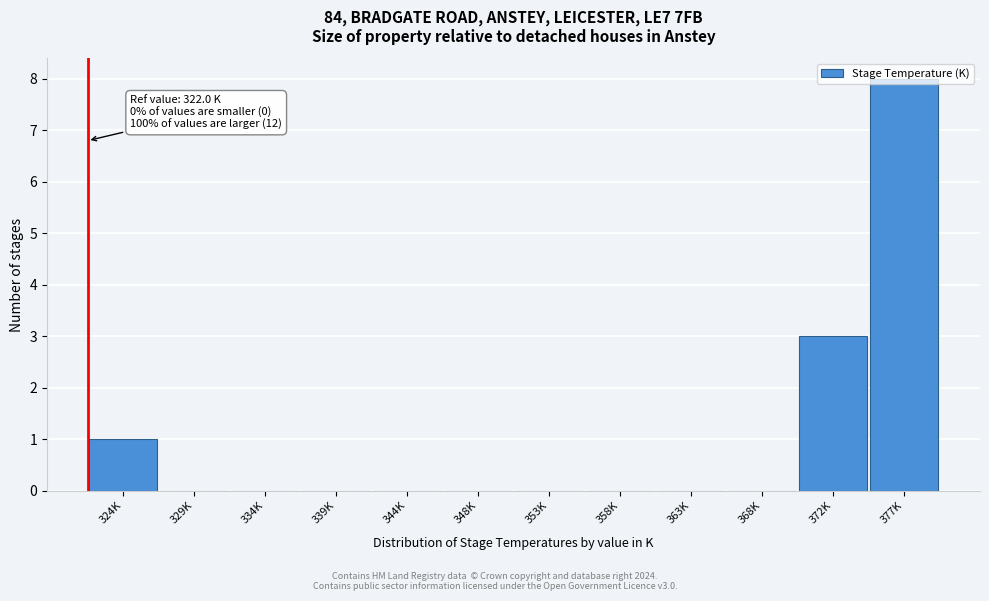

What is the sum of all values?

12